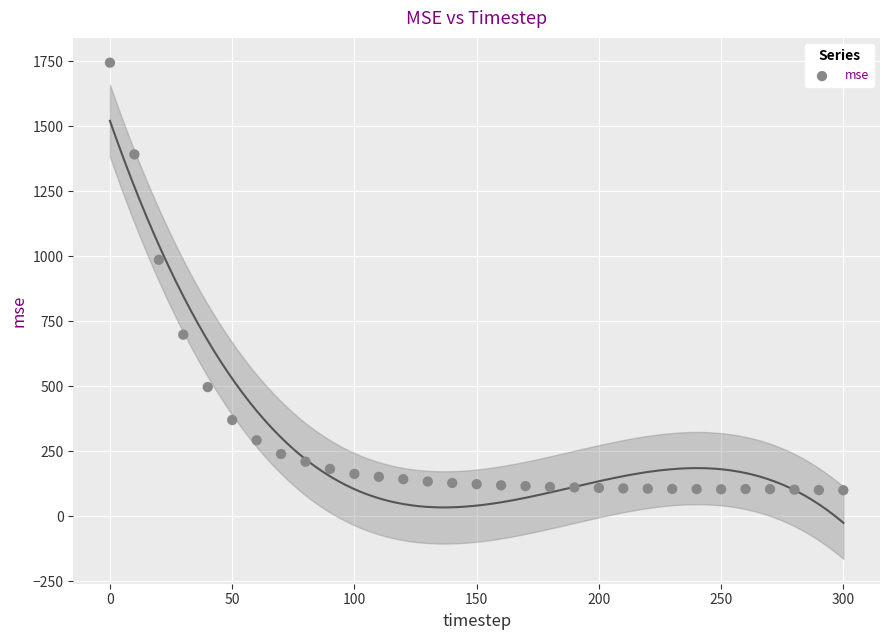

What Y value in the scatter plot is closest to 921?

985.9